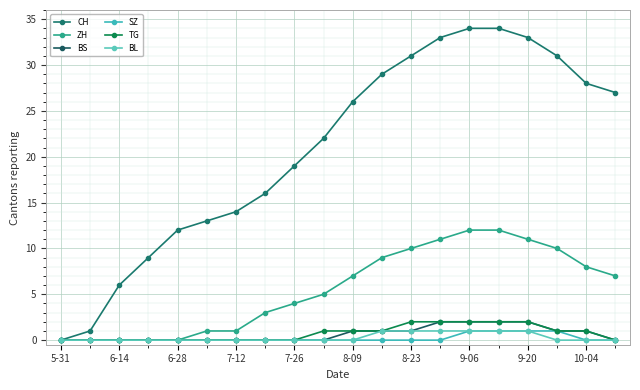

True or false: BS and ZH cross at least once.

False